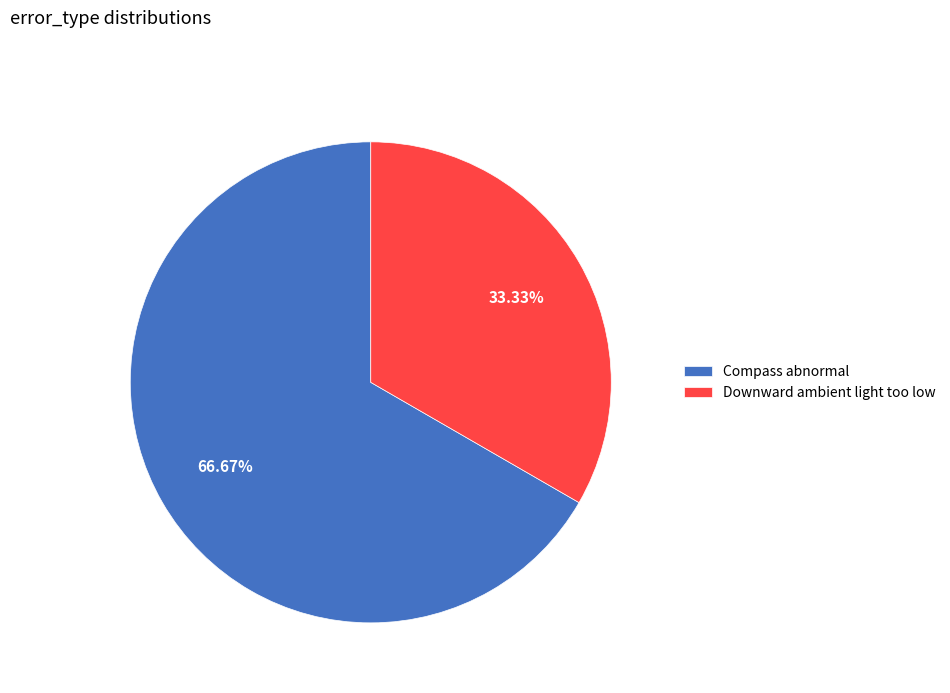

To the nearest percent, what is the difference between the Compass abnormal and Downward ambient light too low slice percentages?

33%